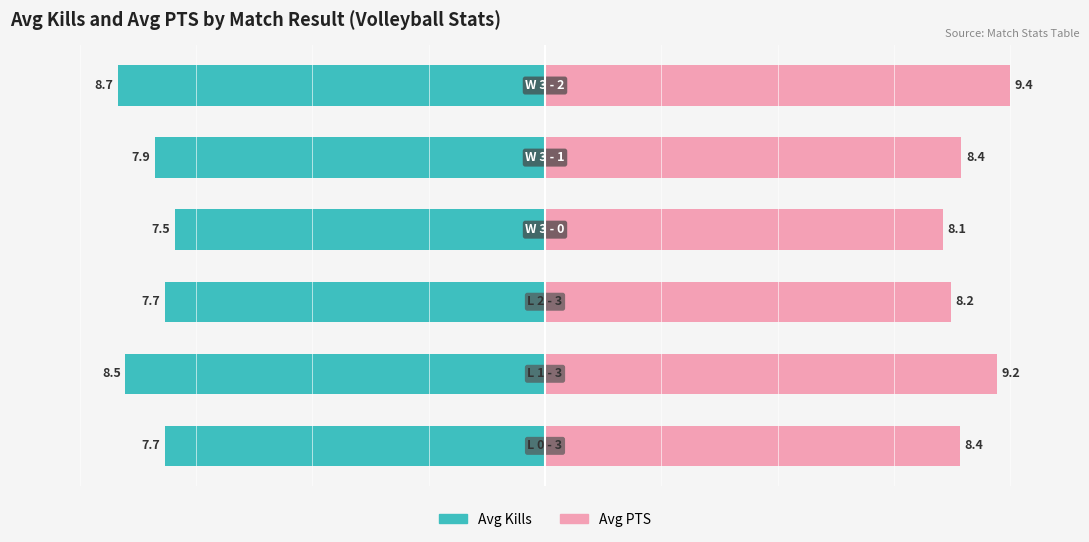

What is the value of the Wins bar at the 4th from the left?

7.7